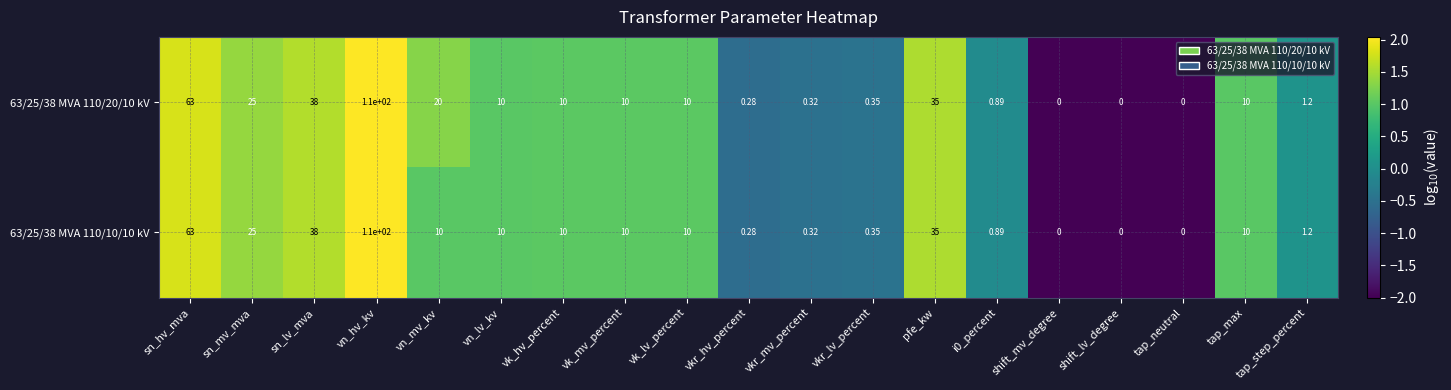

How many distinct data groups are displayed?

2